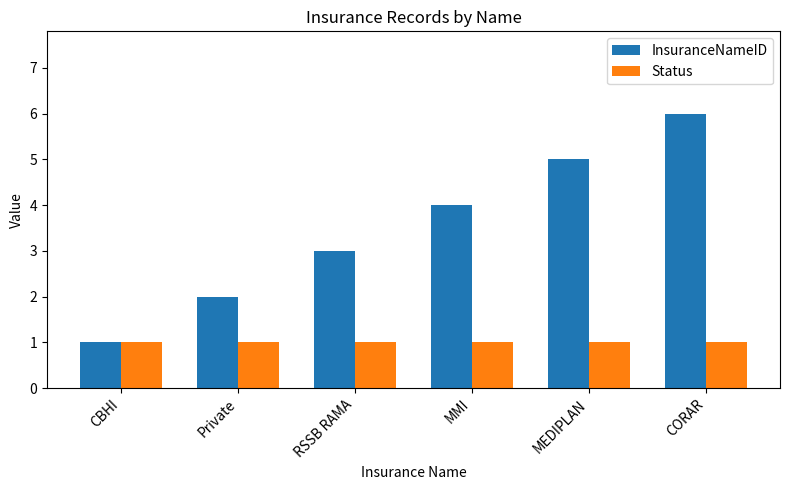

Read the InsuranceNameID value at MEDIPLAN.

5